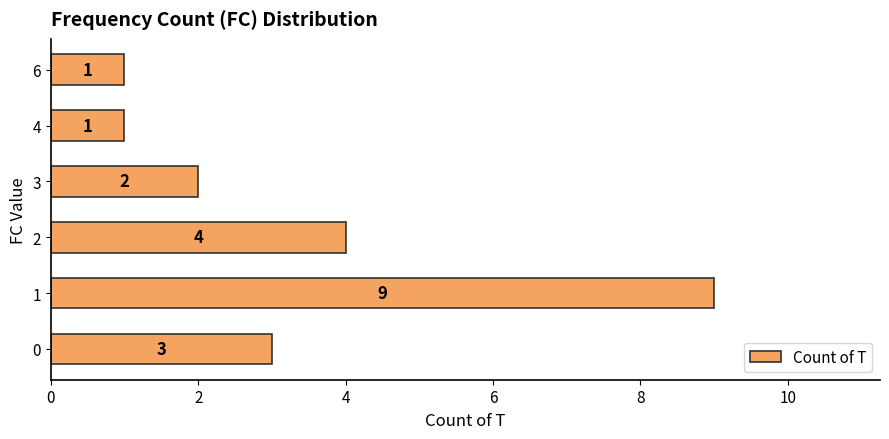

The chart shows a value of 1 at 4. True or false?

True